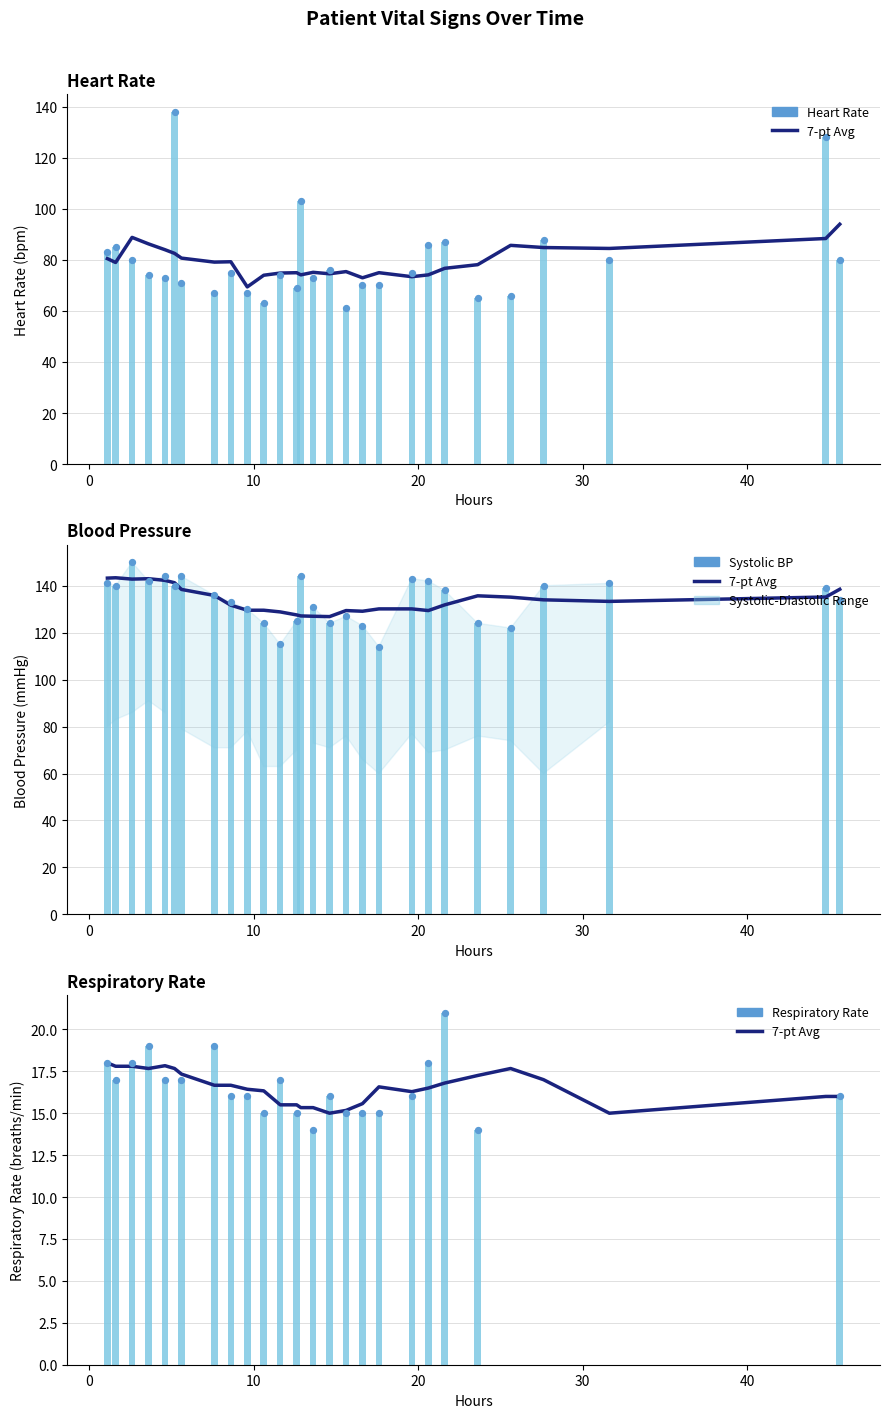

At how many categories does at least one series exceed 34?

28